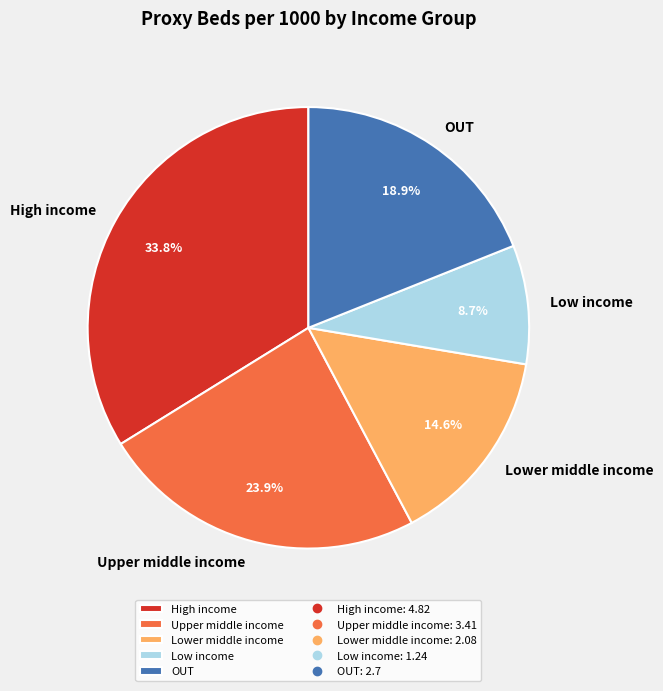

How many segments does this pie chart have?

5